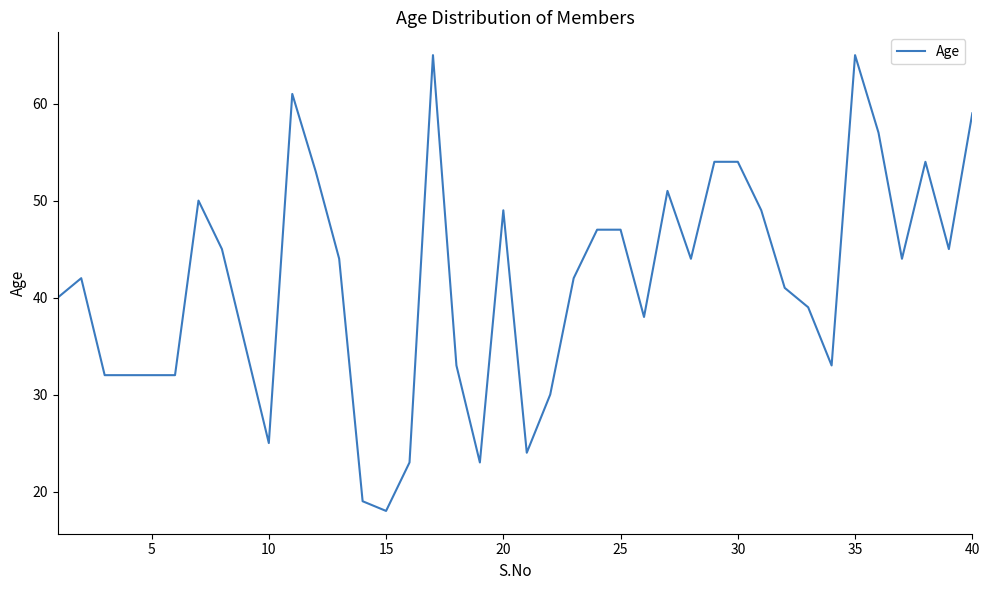

What is the difference between the maximum and minimum values?

47